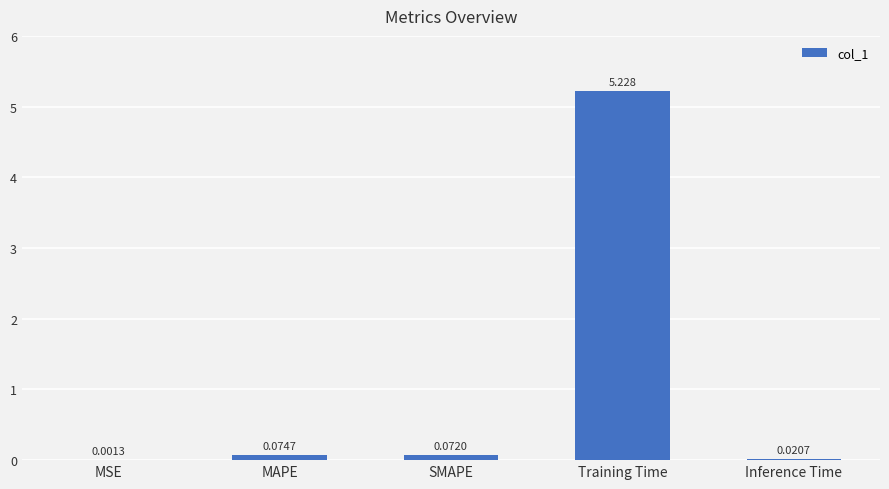

Where is the data nearest to the value 2?

MAPE